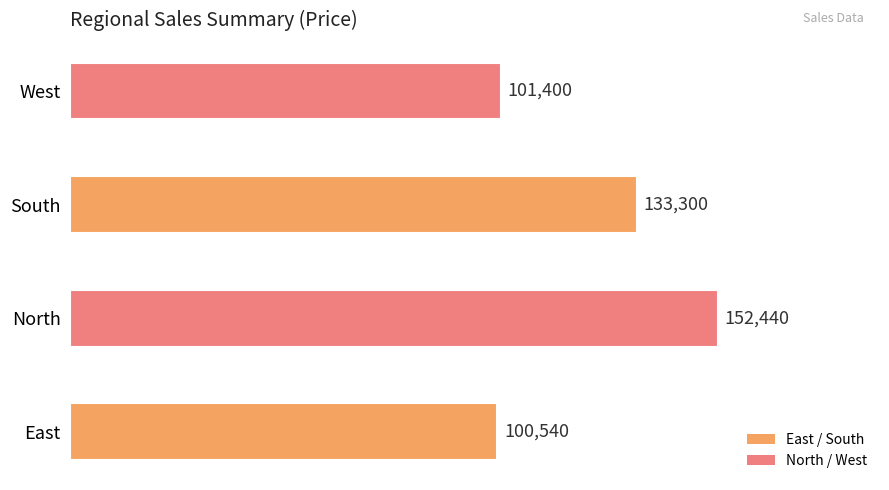

Reading bottom to top, list all the values displayed in this chart.

East=100540	North=152440	South=133300	West=101400